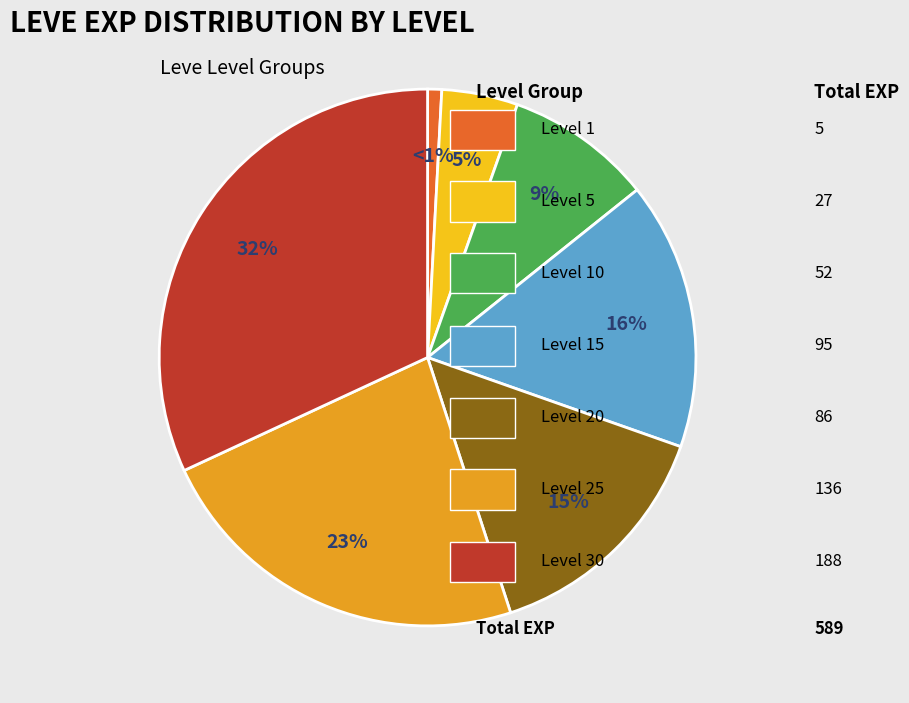

To the nearest percent, what is the difference between the largest and smallest slice percentages?

31%